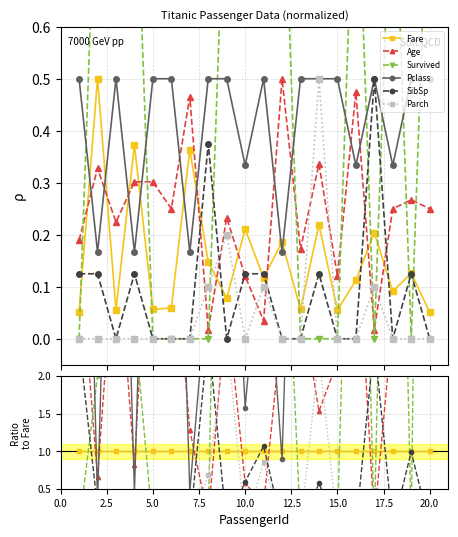

Reading right to left, transcribe all the data shown in this chart.

Fare: 1.0	1.0	1.0	1.0	1.0	1.0	1.0	1.0	1.0	1.0	1.0	1.0	1.0	1.0	1.0	1.0	1.0	1.0	1.0	1.0
Age: 4.9	2.1	2.7	0.1	4.2	2.2	1.5	3.1	2.7	0.3	0.6	3.0	0.1	1.3	4.2	5.3	0.8	4.0	0.7	3.7
Survived: 19.7	0.0	11.0	0.0	8.9	0.0	0.0	0.0	5.4	8.5	4.7	12.8	0.0	0.0	0.0	0.0	2.7	18.0	2.0	0.0
Pclass: 9.9	4.0	3.7	2.4	3.0	9.1	2.3	8.9	0.9	4.3	1.6	6.4	3.4	0.5	8.4	8.9	0.4	9.0	0.3	9.8
SibSp: 0.0	1.0	0.0	2.4	0.0	0.0	0.6	0.0	0.0	1.1	0.6	0.0	2.5	0.0	0.0	0.0	0.3	0.0	0.2	2.5
Parch: 0.0	0.0	0.0	0.5	0.0	0.0	2.3	0.0	0.0	0.9	0.0	2.6	0.7	0.0	0.0	0.0	0.0	0.0	0.0	0.0